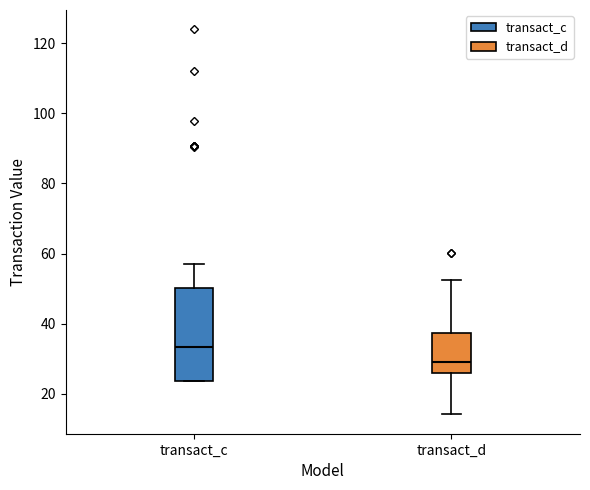

Comparing the boxes themselves (not the whiskers), which one is the tallest?

transact_c